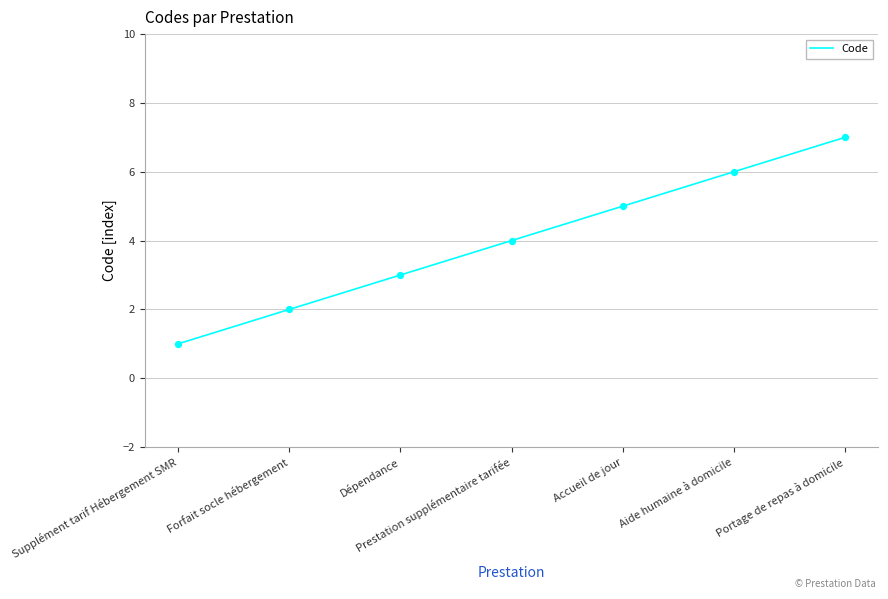

What is the change in value from Aide humaine à domicile to Portage de repas à domicile?

+1